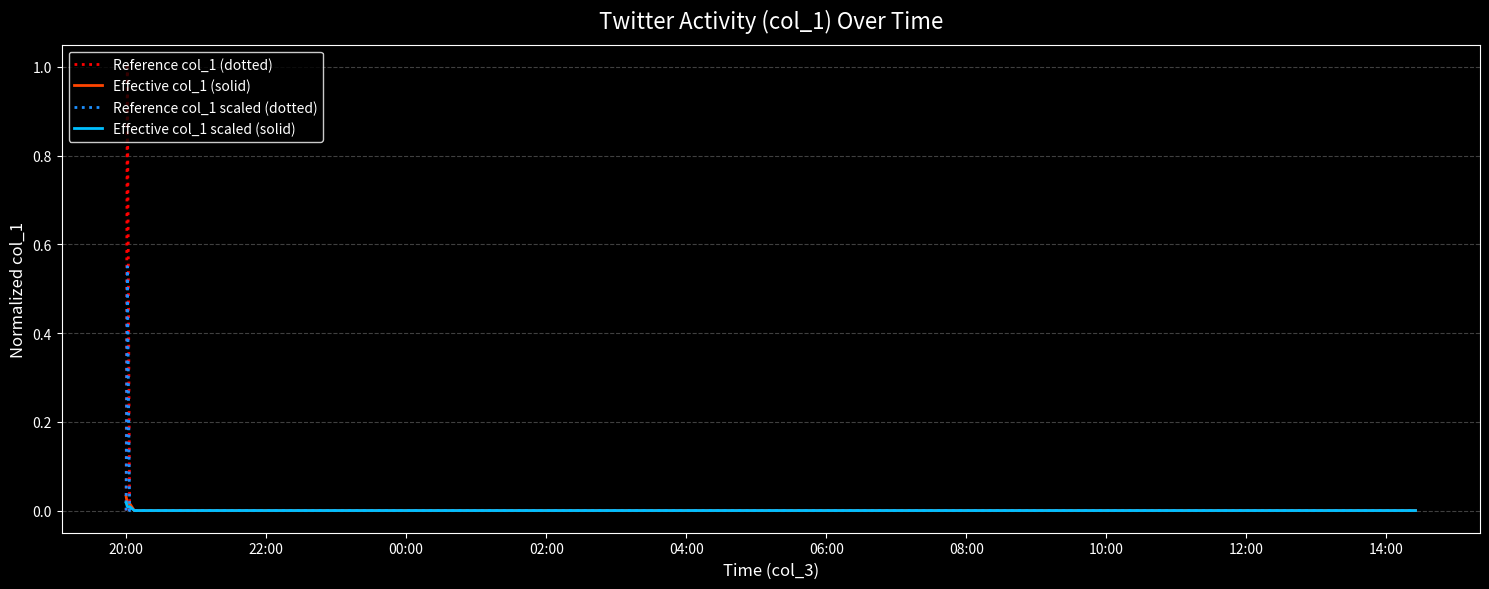

Does the chart display data point markers on the line(s)?

No